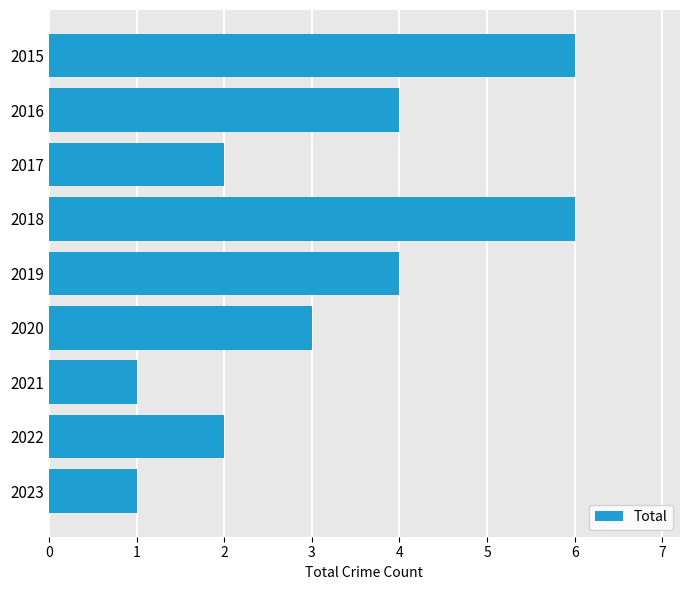

What is the smallest value displayed?

1